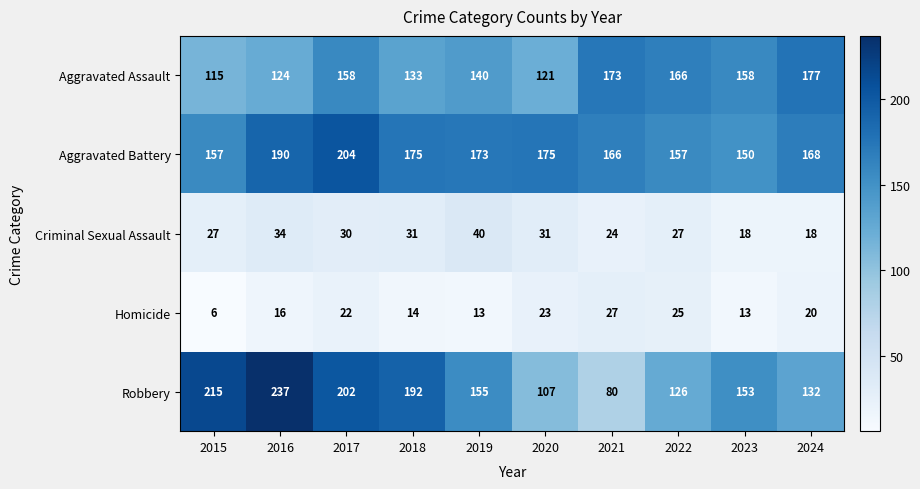

How many distinct data groups are displayed?

5